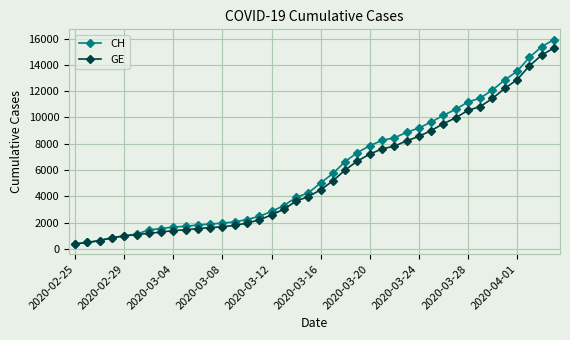

What is the maximum value shown in the chart?

15926